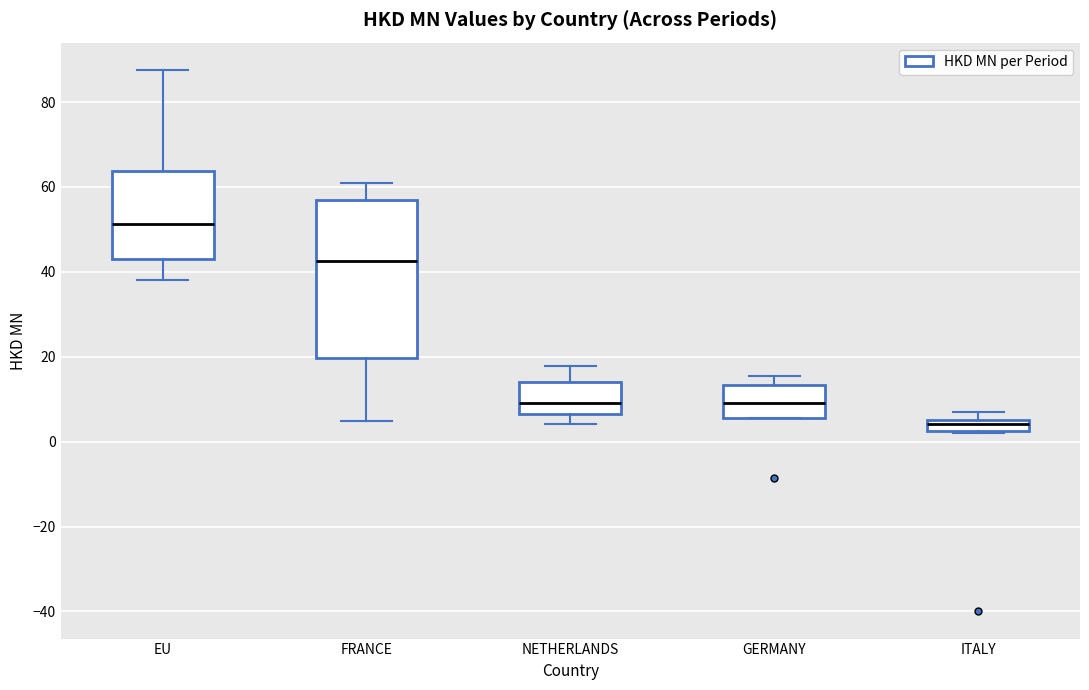

Comparing the boxes themselves (not the whiskers), which one is the tallest?

FRANCE